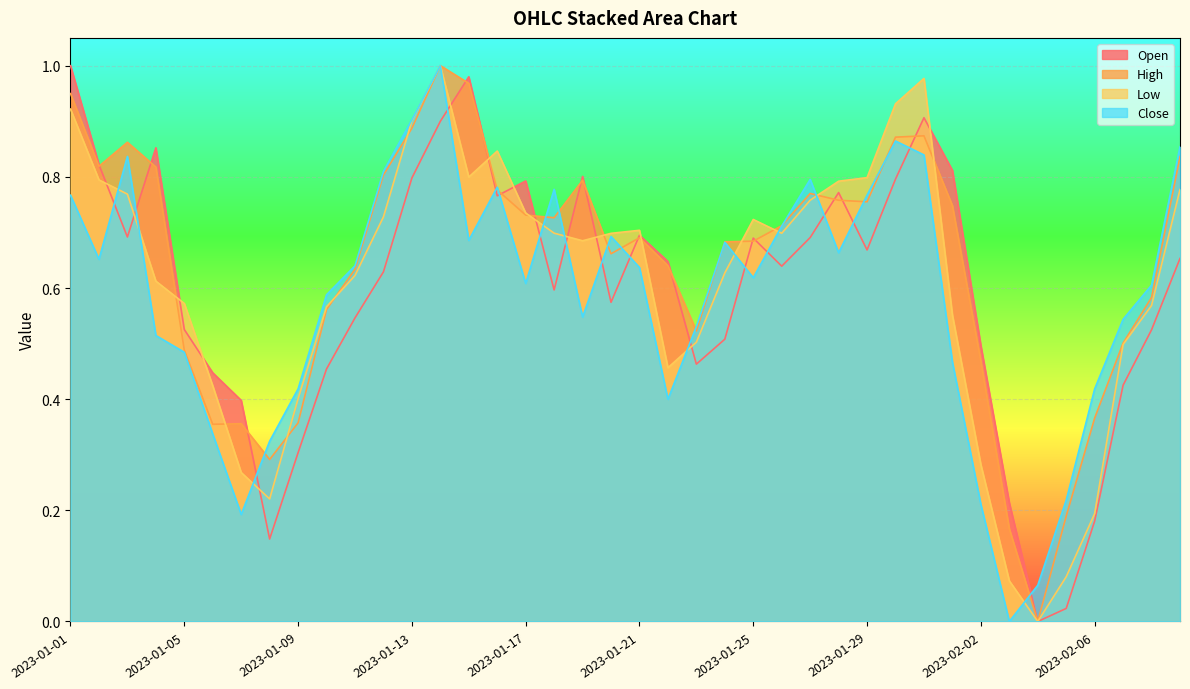

In High, how many points are lower than both neighbors (excluding endpoints)?

8